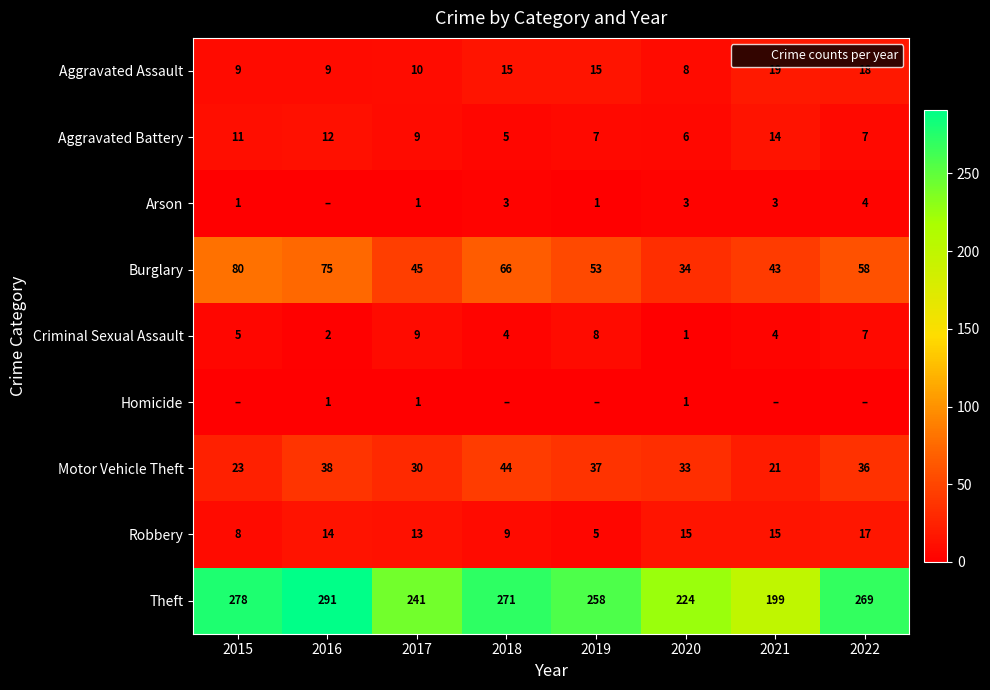

The Theft series shows 130 at 2020. True or false?

False